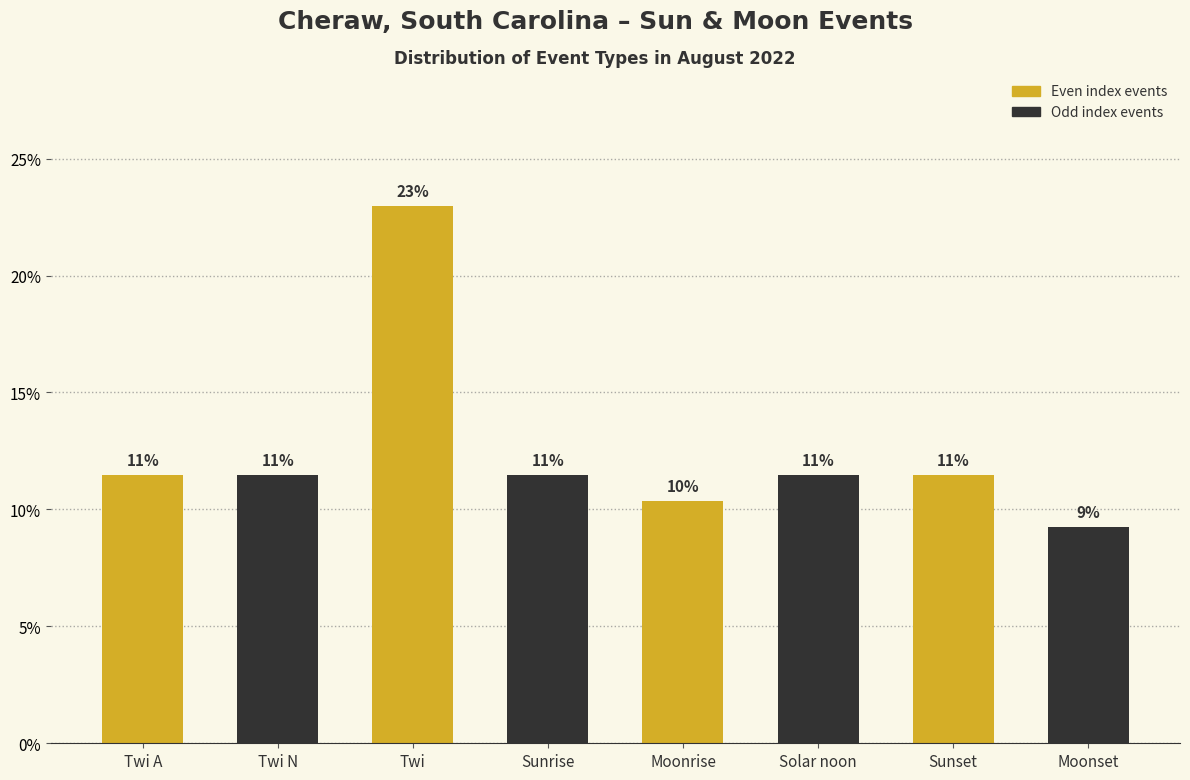

Which label corresponds to the largest value in the chart?

Twi